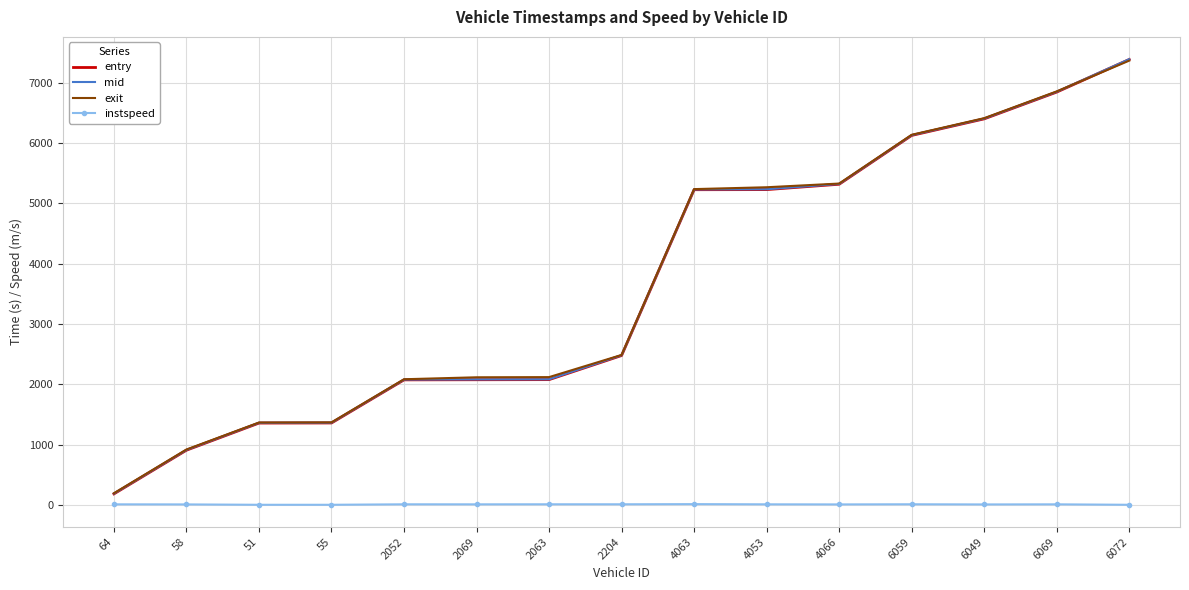

What is the approximate value of instspeed at 4053?

12.5